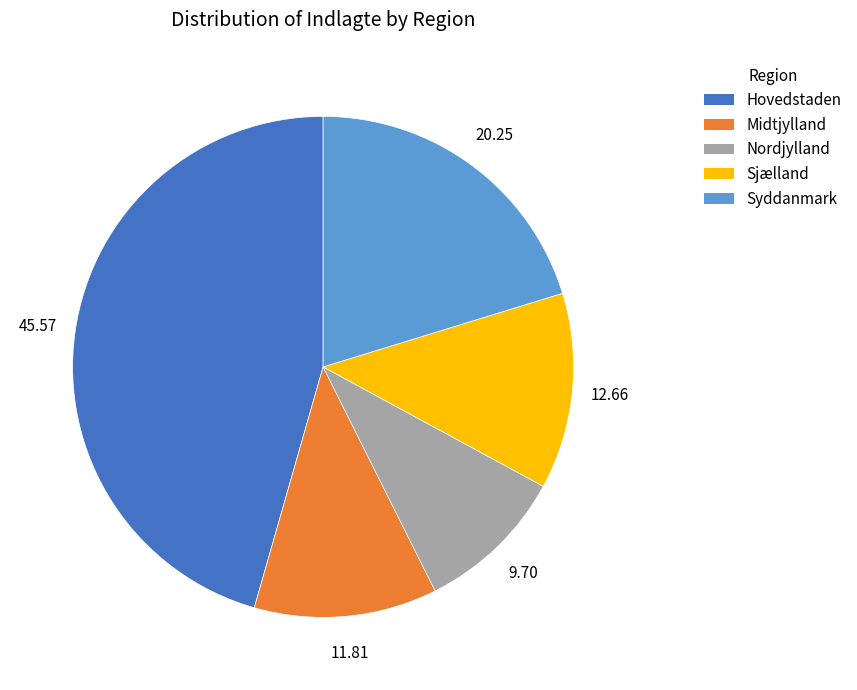

Is it true that Nordjylland is 24% of the pie?

False